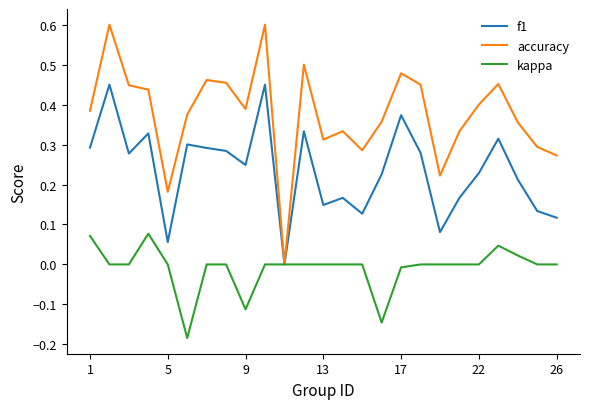

Rank the series by their average value, from highest to lowest.

accuracy, f1, kappa